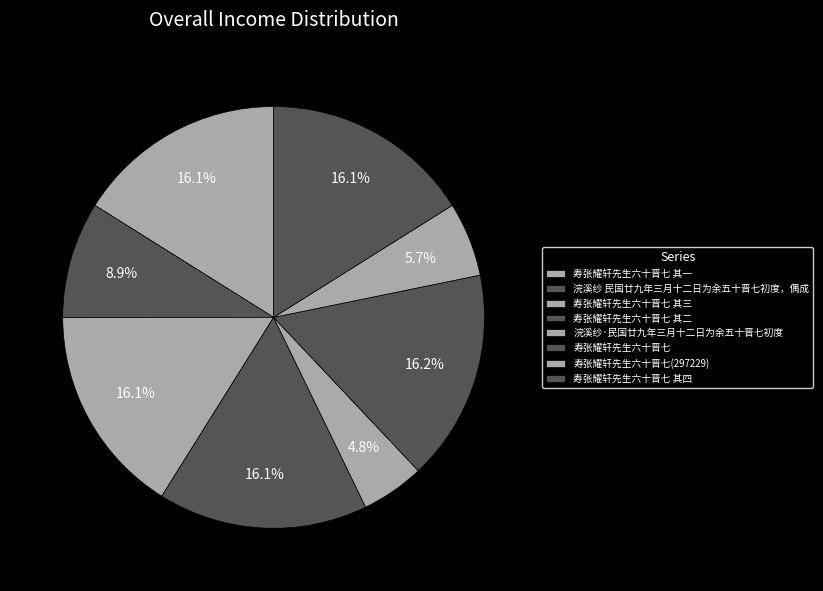

How many slices are in this pie chart?

8